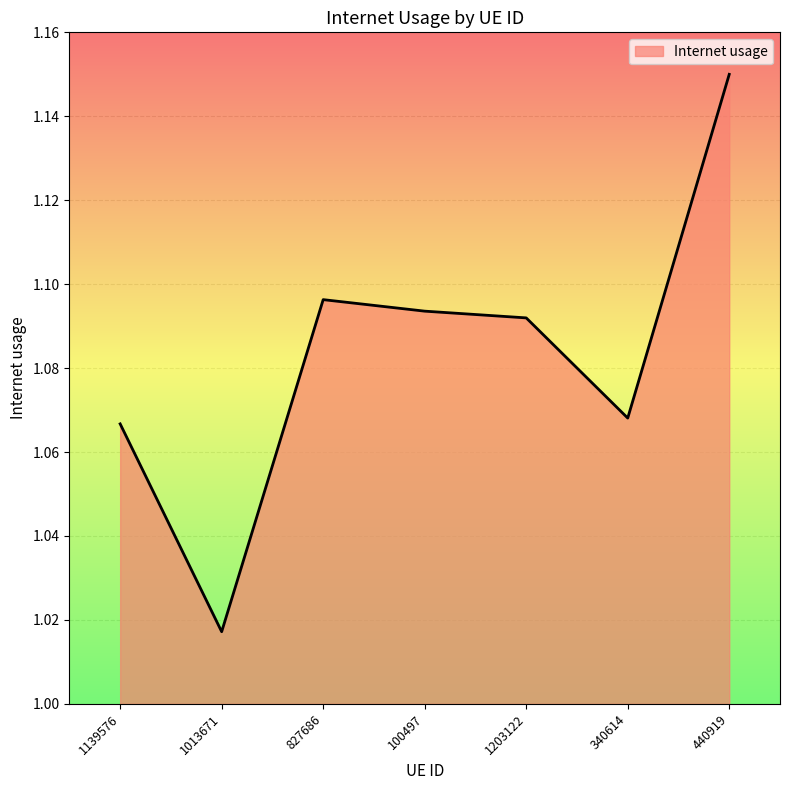

Between 340614 and 827686, which is larger?

827686